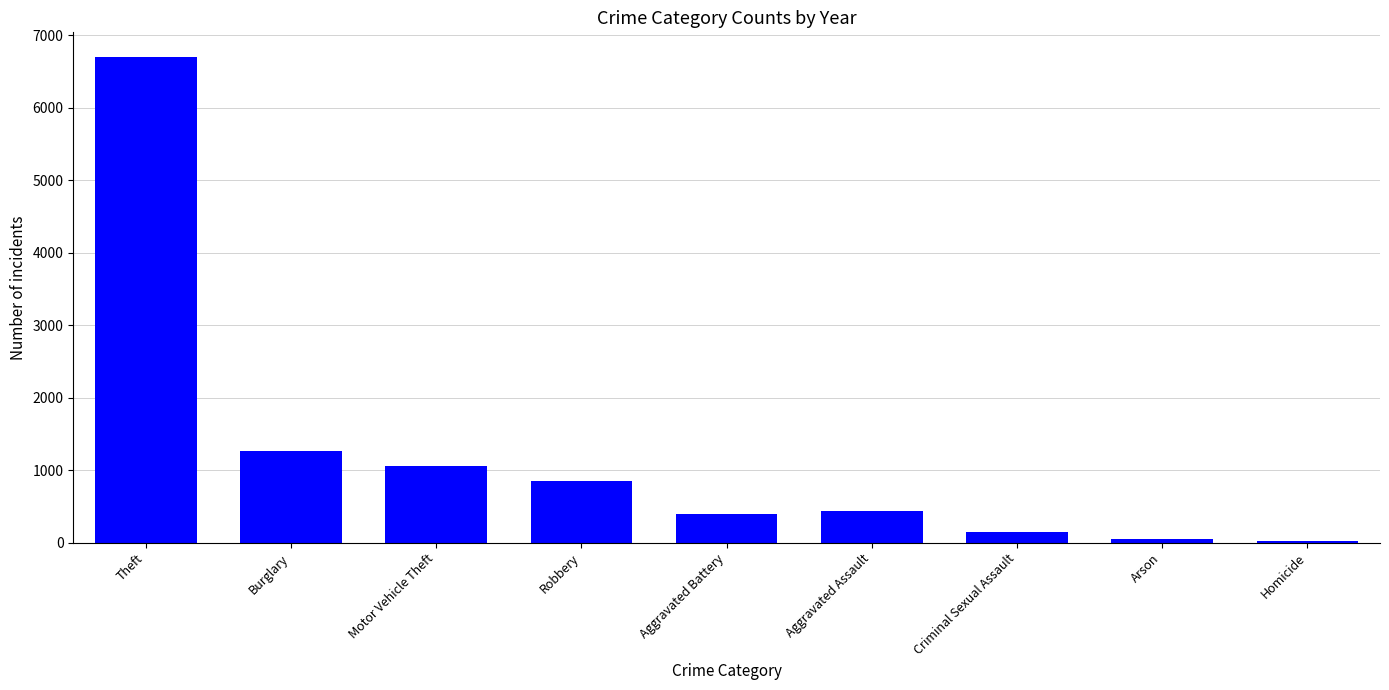

What is the greatest value displayed?

6706